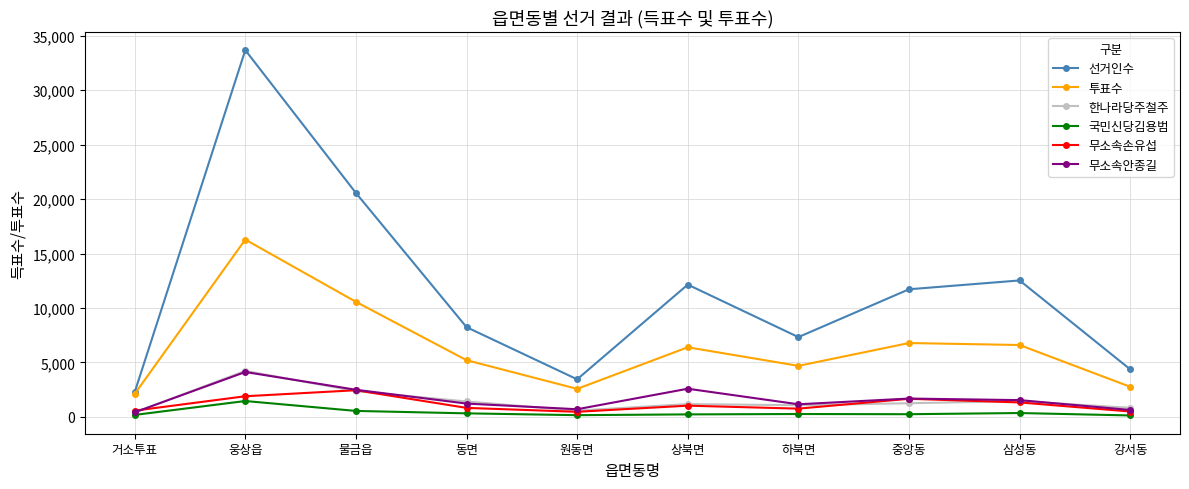

What is the maximum value for 국민신당김용범?

1458